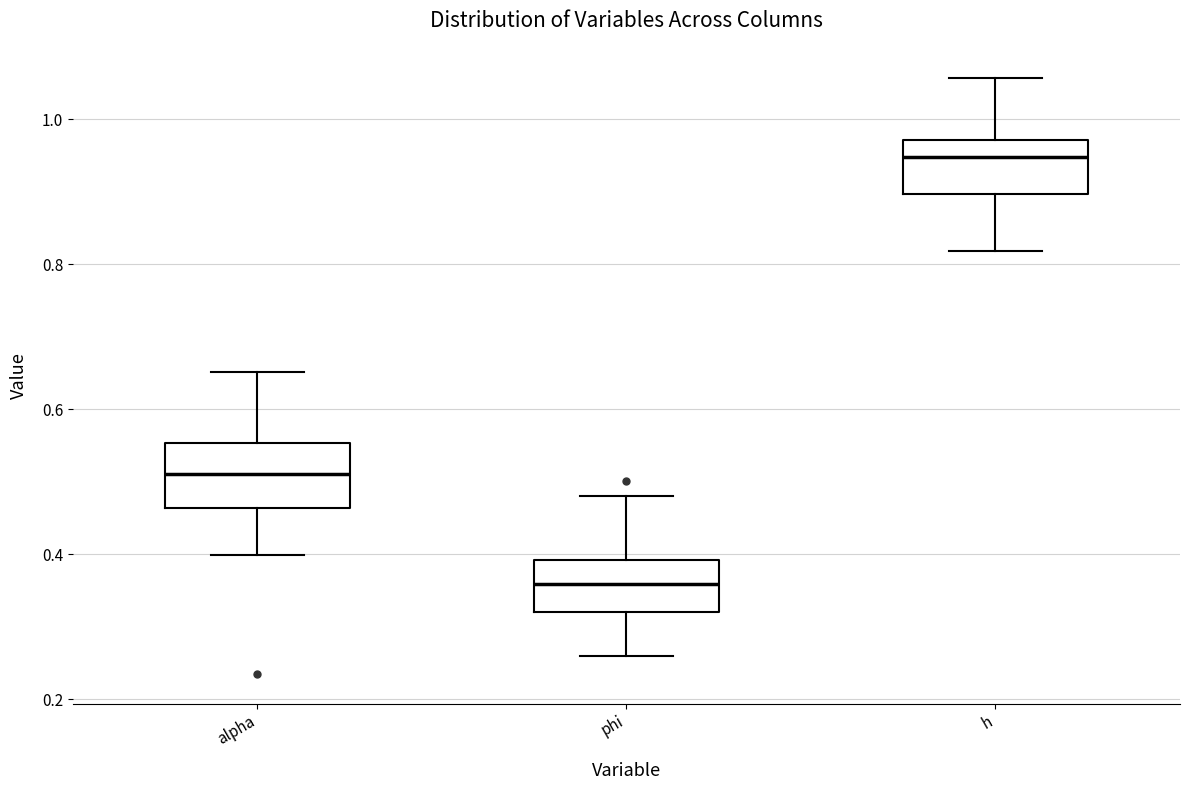

Reading left to right, transcribe this box plot: for each box, give where its median line is, the range the box spans, and where its two whiskers end, as read against the y-axis. The values are not printed on the chart, so give them approximately, as read against the axis.

alpha: median 0.52, box 0.46 to 0.56, whiskers 0.40 to 0.66
phi: median 0.36, box 0.32 to 0.40, whiskers 0.26 to 0.48
h: median 0.94, box 0.90 to 0.98, whiskers 0.82 to 1.06